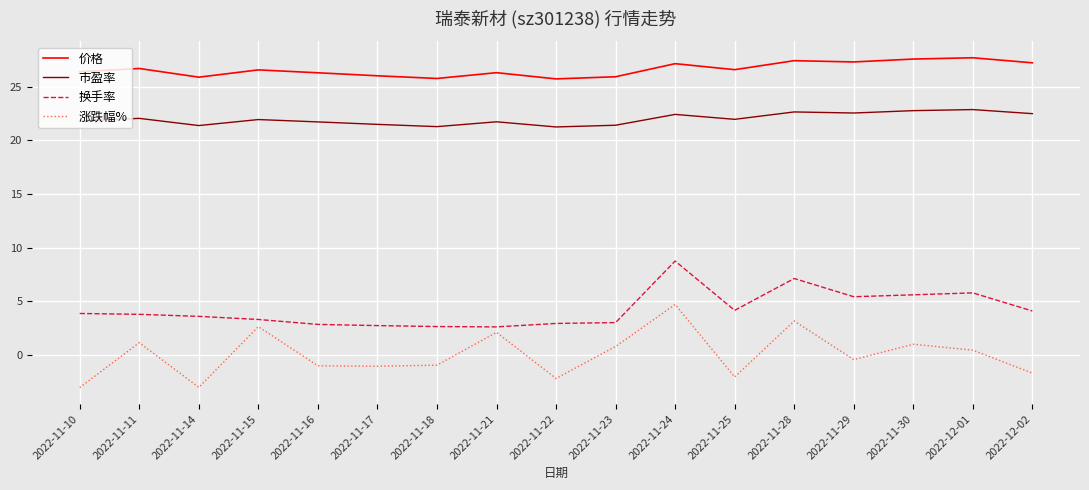

True or false: 市盈率 and 涨跌幅% intersect in this chart.

False